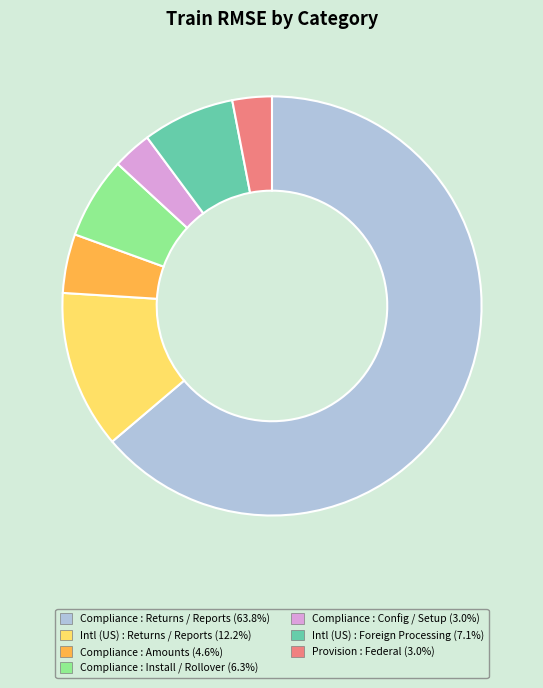

Does any single category account for the majority?

Yes